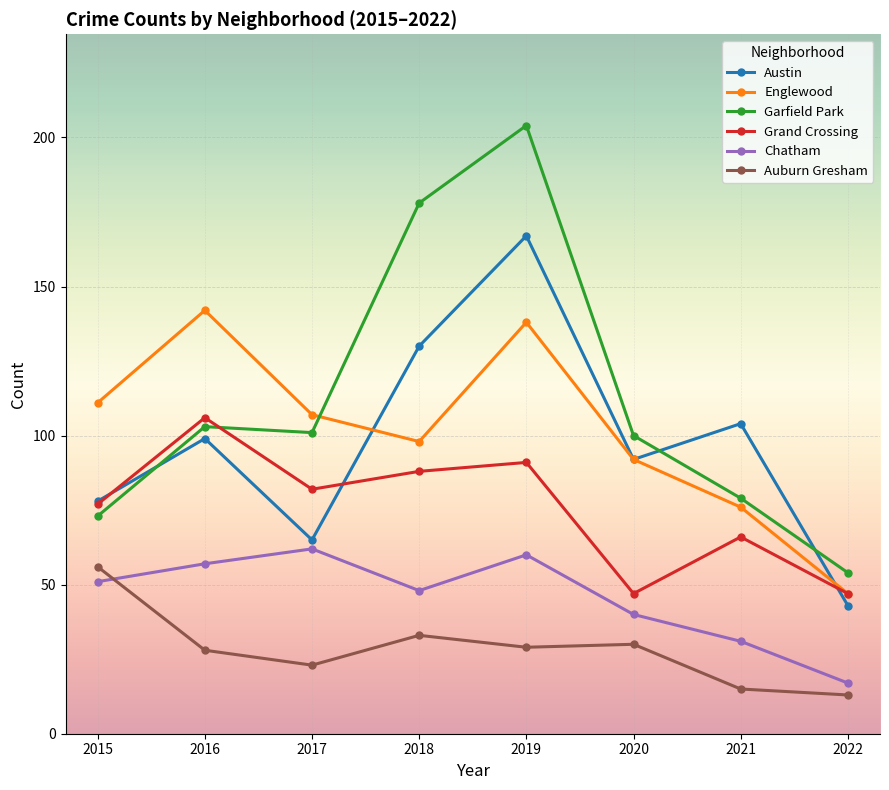

Does the chart have visible grid lines?

Yes